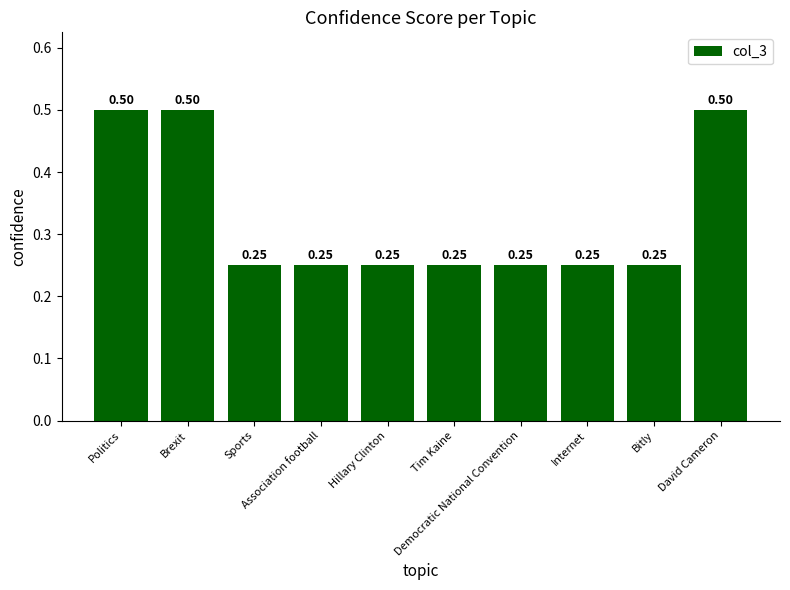

What is the average value?

0.3